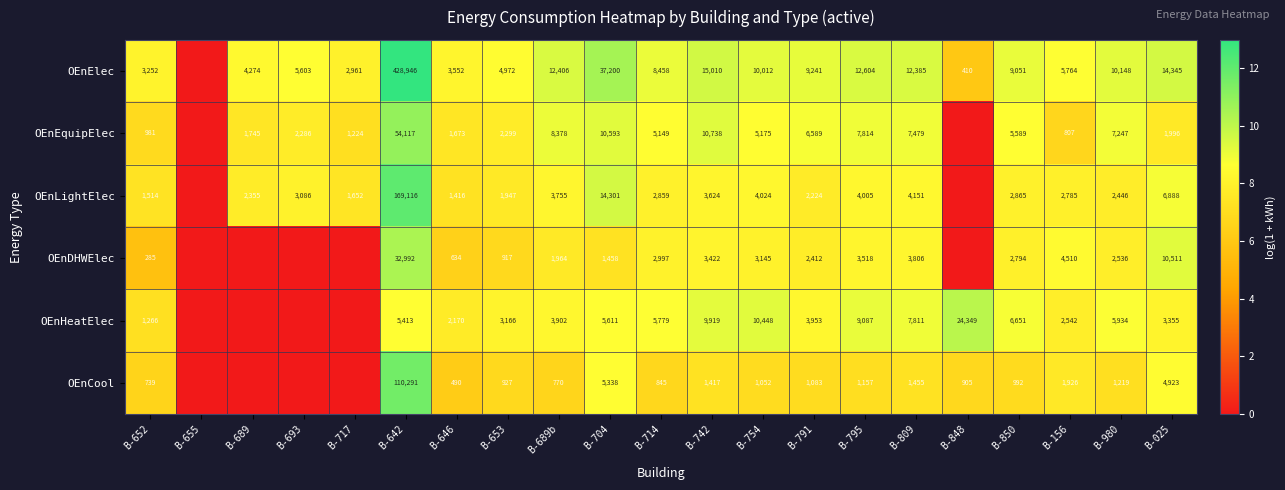

Is it true that OEnElec equals 10148 at B-980?

True